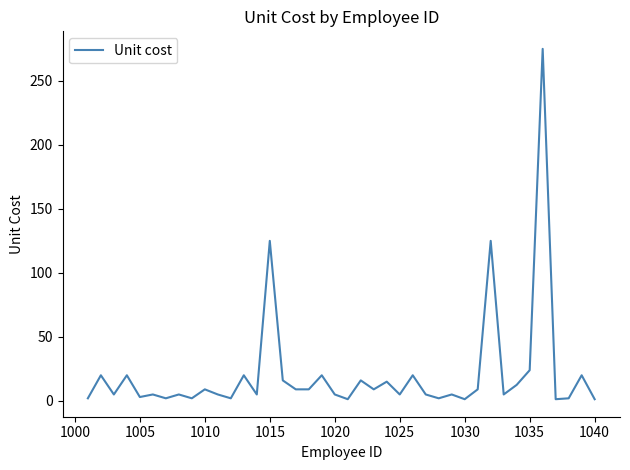

What is the maximum value shown in the chart?

275.0